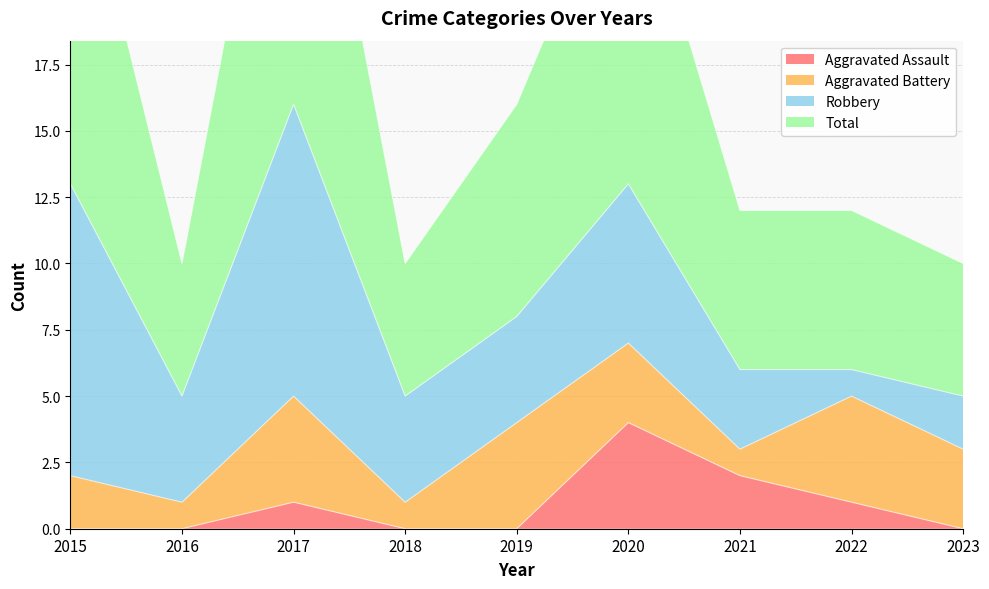

The Aggravated Assault series shows 2 at 2023. True or false?

False